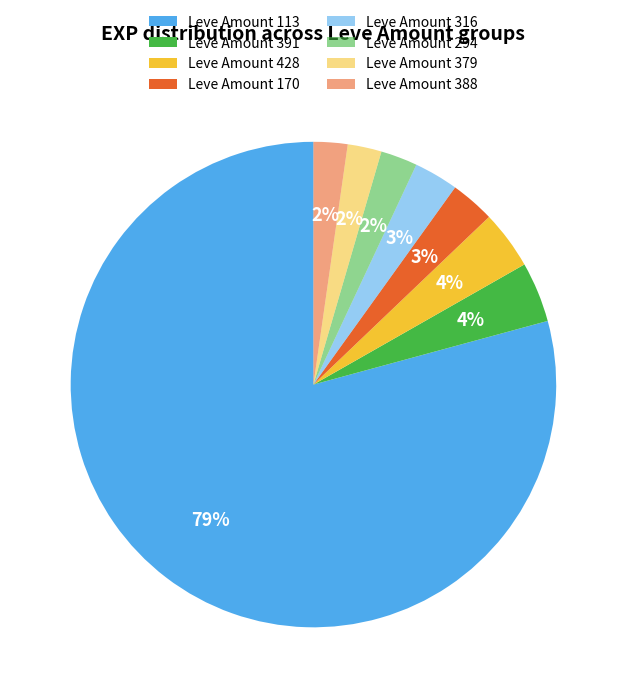

Count the number of slices in the pie.

8